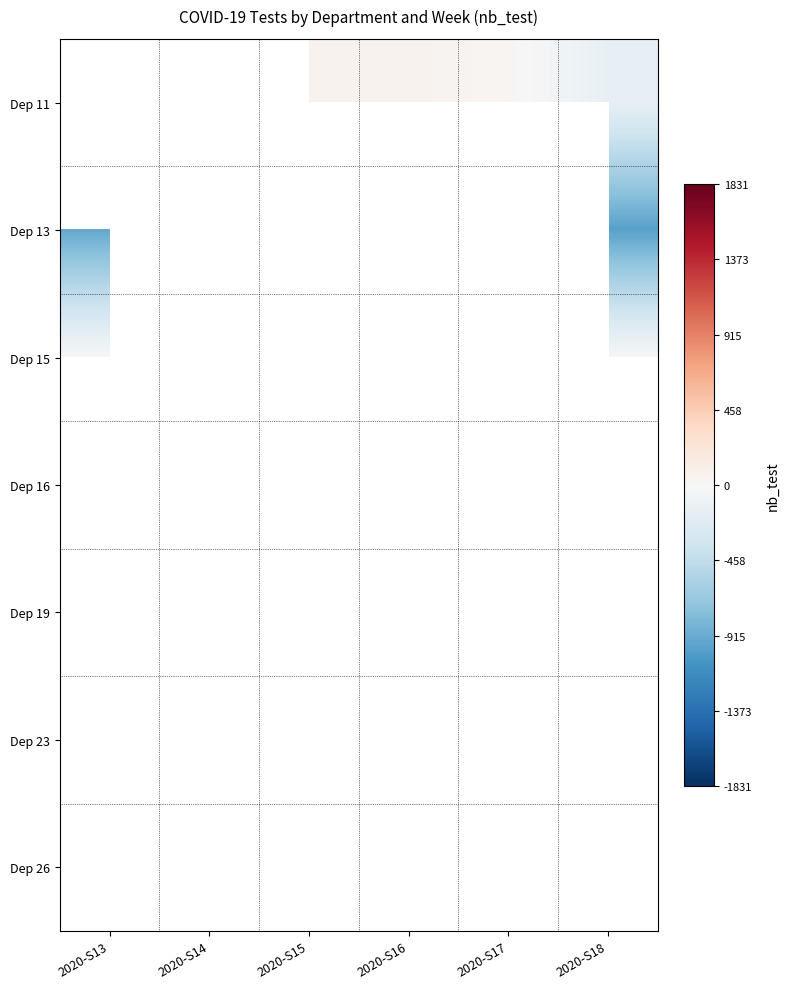

Between 2020-S13 and 2020-S17, which series saw the biggest shift?

Dep 15